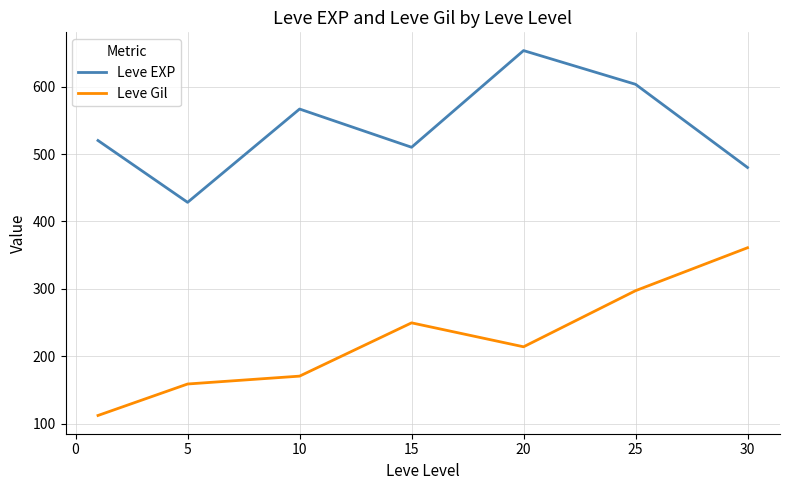

What is the difference between the maximum and minimum values in the Leve EXP series?

225.0